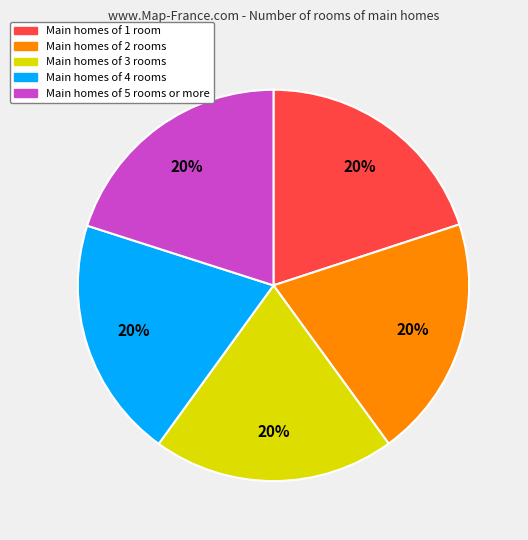

Count the number of slices in the pie.

5